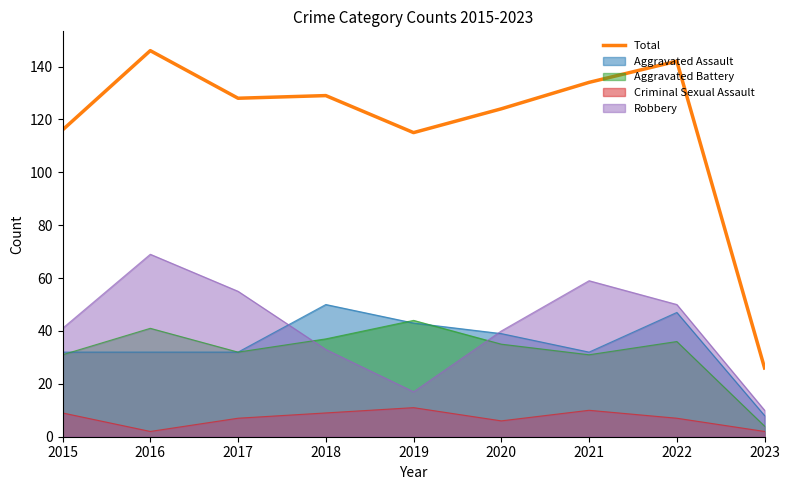

What is the value of the 2nd point from the left?

146